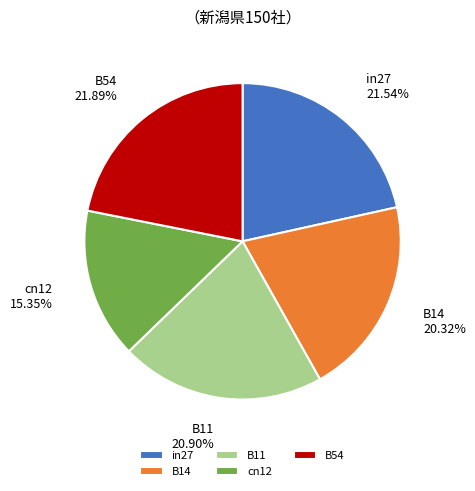

How many segments does this pie chart have?

5